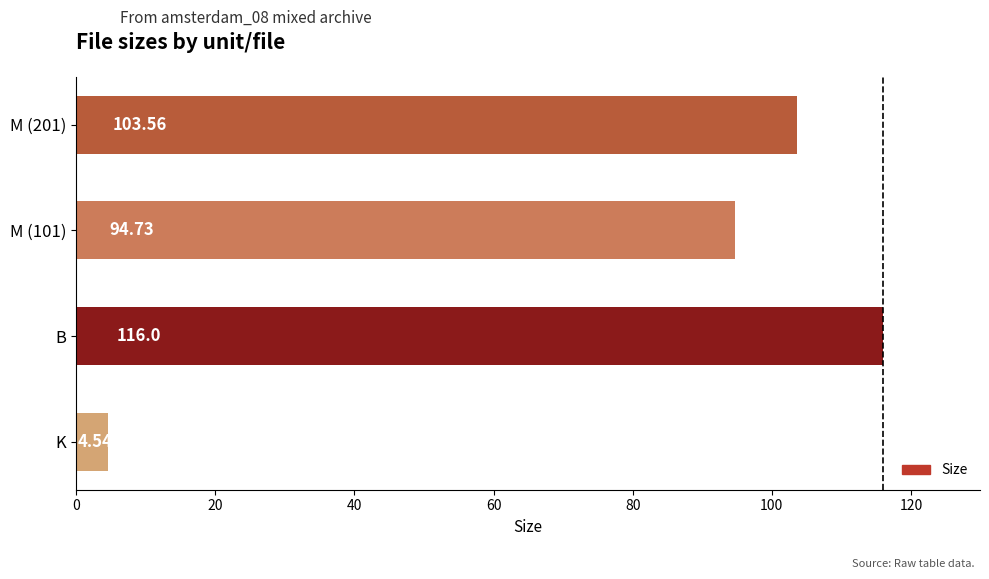

How many series are shown in this chart?

1